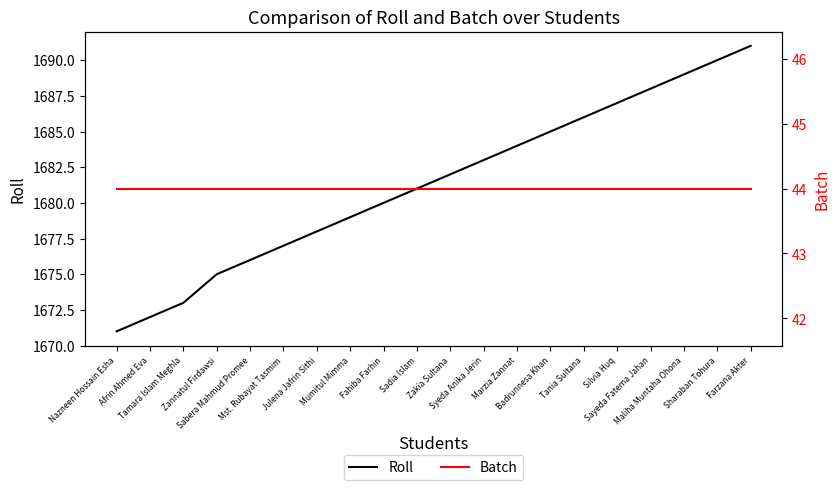

The value of Batch at Mumitul Mimma is 72. True or false?

False